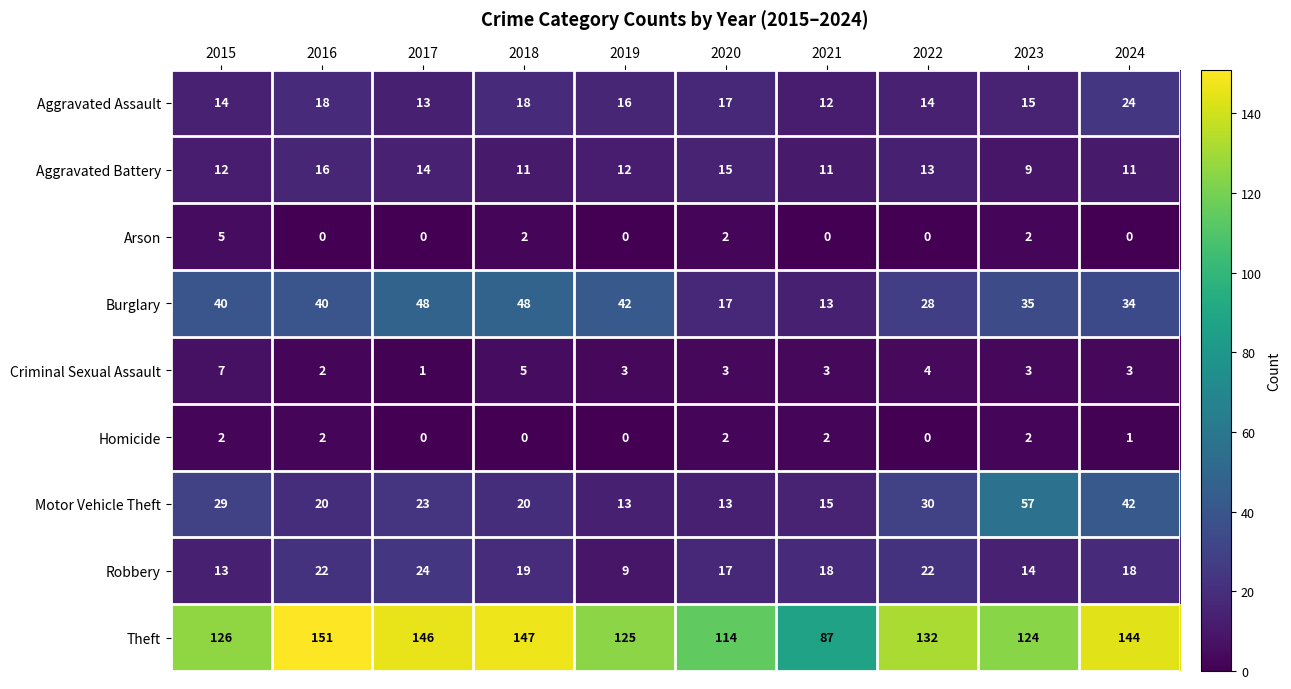

Where is Burglary nearest to the value 30?

2022